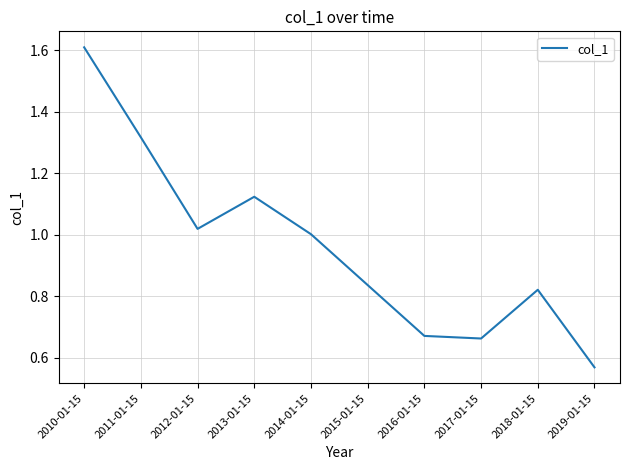

How many lines are shown in the chart?

1